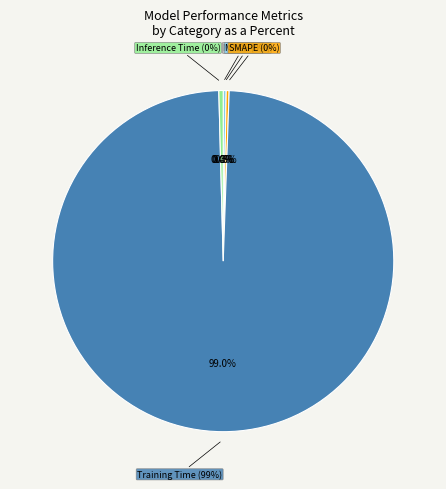

To the nearest percent, what is the average slice percentage?

20%